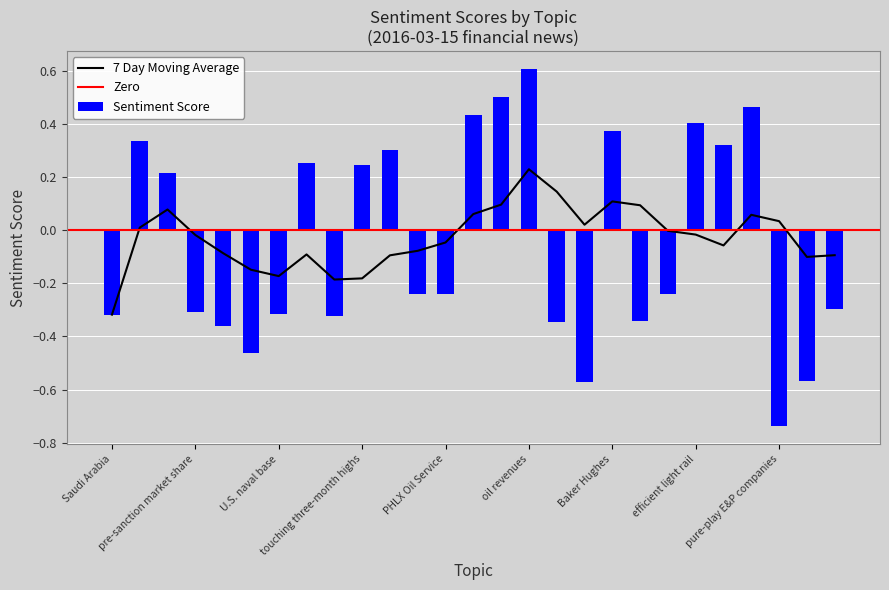

True or false: the data shows 0.4 at efficient light rail.

True